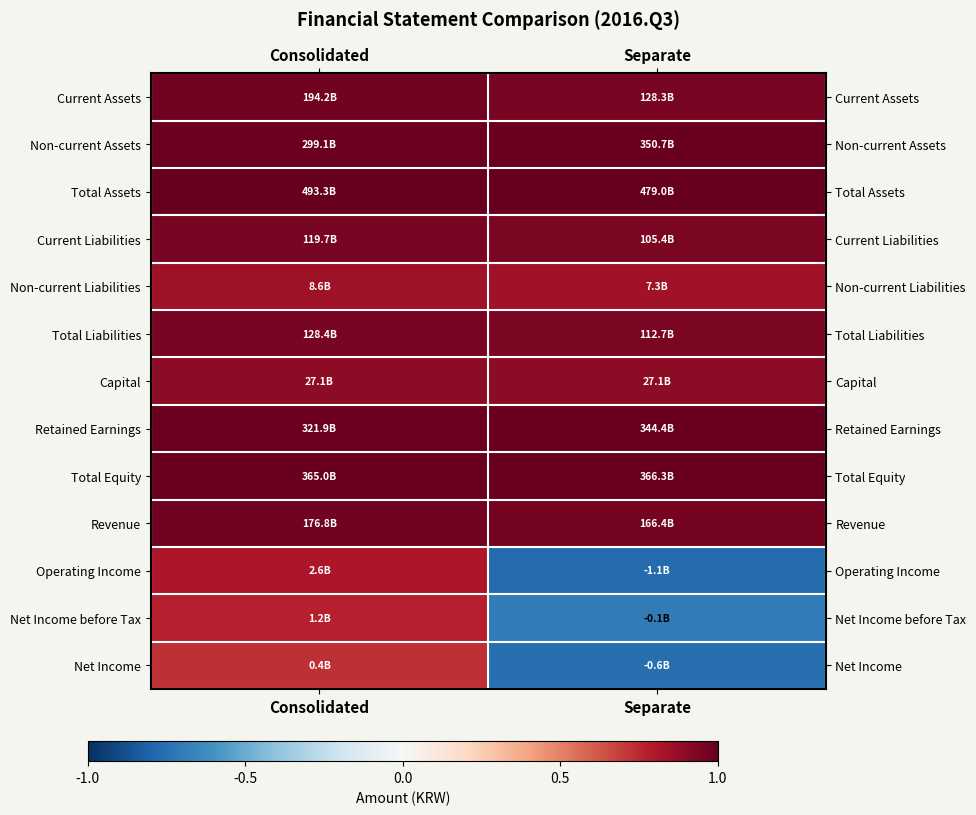

Reading left to right, what are all the values shown in this chart?

Current Assets: Consolidated=1.0	Separate=0.9
Non-current Assets: Consolidated=1.0	Separate=1.0
Total Assets: Consolidated=1.0	Separate=1.0
Current Liabilities: Consolidated=0.9	Separate=0.9
Non-current Liabilities: Consolidated=0.8	Separate=0.8
Total Liabilities: Consolidated=0.9	Separate=0.9
Capital: Consolidated=0.9	Separate=0.9
Retained Earnings: Consolidated=1.0	Separate=1.0
Total Equity: Consolidated=1.0	Separate=1.0
Revenue: Consolidated=1.0	Separate=1.0
Operating Income: Consolidated=0.8	Separate=-0.8
Net Income before Tax: Consolidated=0.8	Separate=-0.7
Net Income: Consolidated=0.7	Separate=-0.8